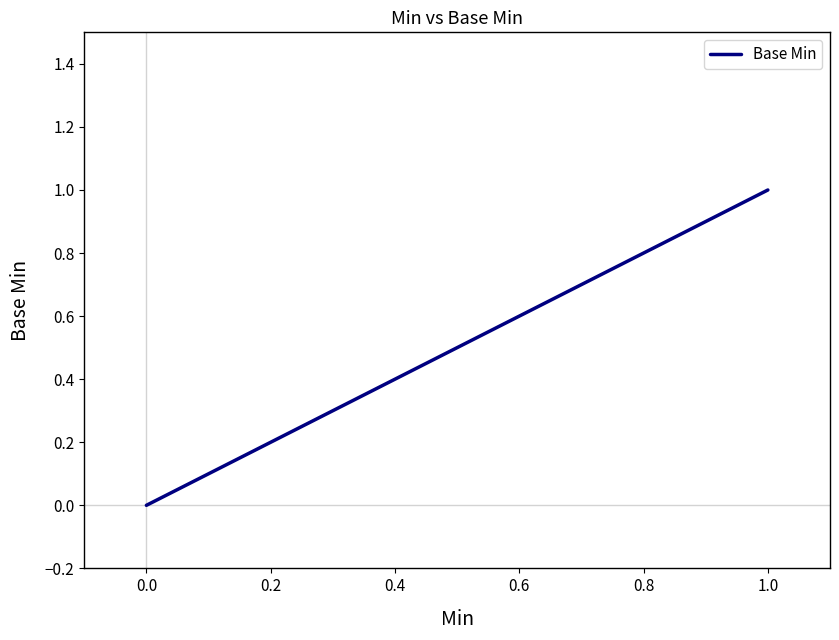

Count the values in the range 0 to 1.

6